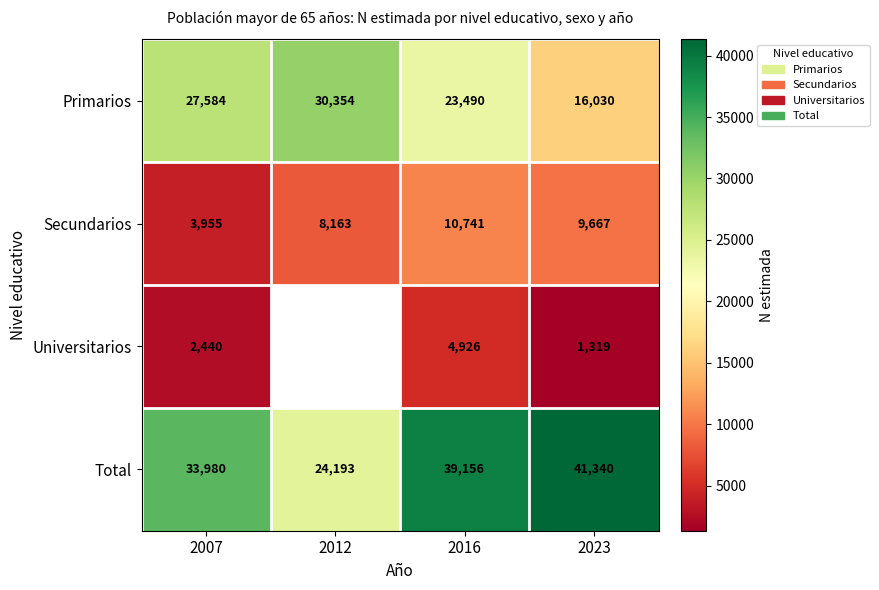

What is the spread (max minus min) of values at 2016?

34230